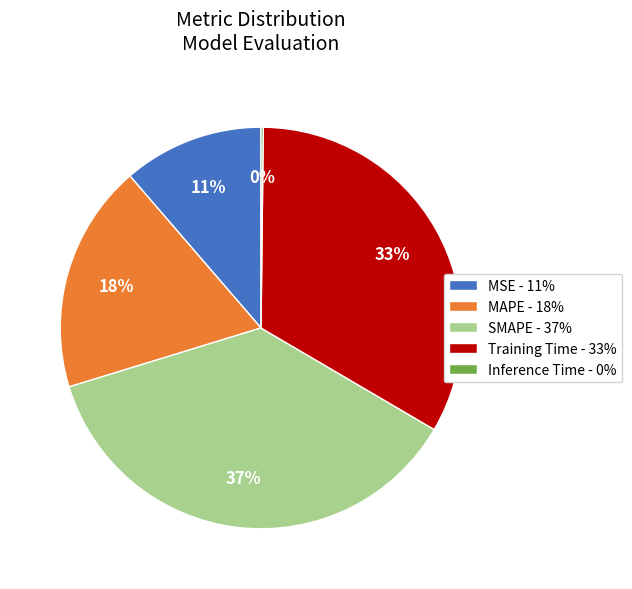

What percentage is the MSE - 11% slice, to the nearest percent?

11%